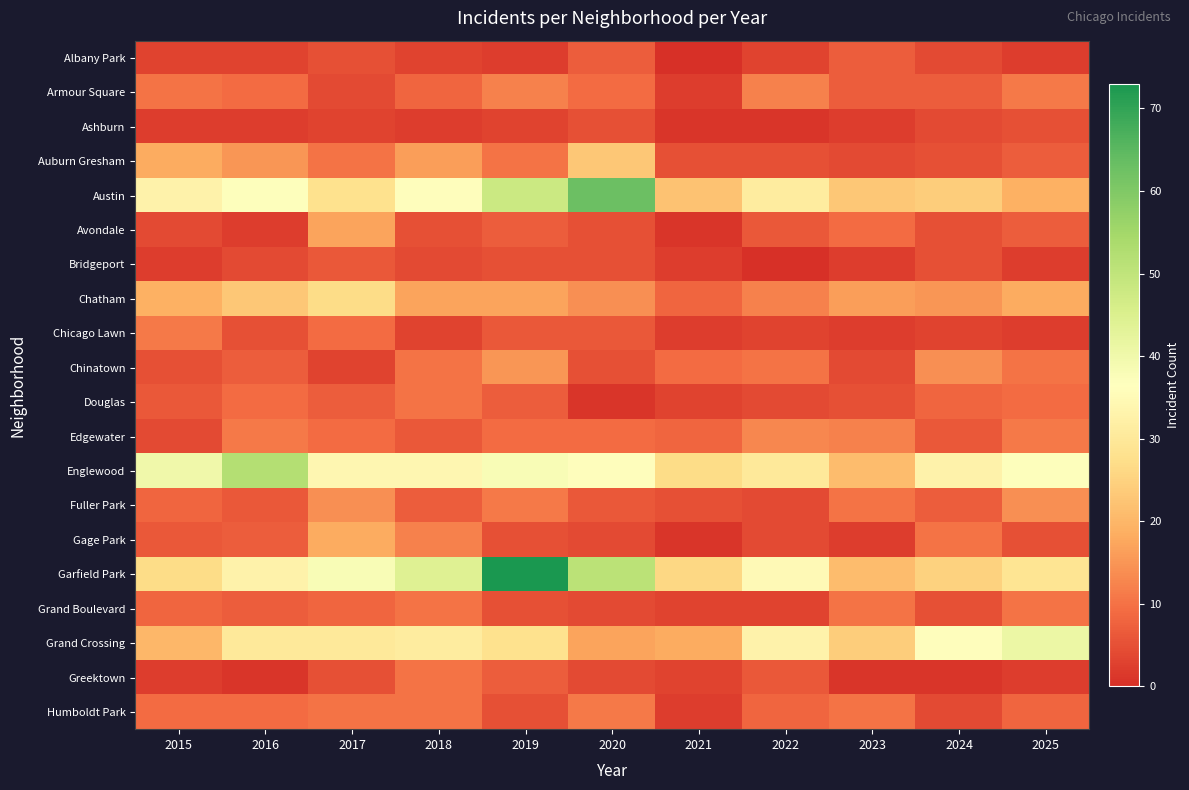

Between 2016 and 2021, which is larger?

2016